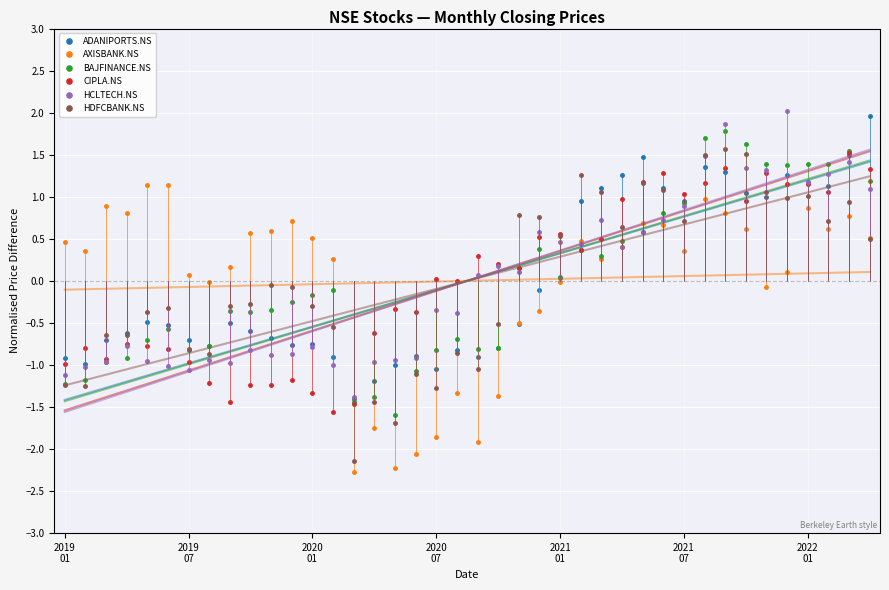

At how many categories does at least one series exceed 0?

34